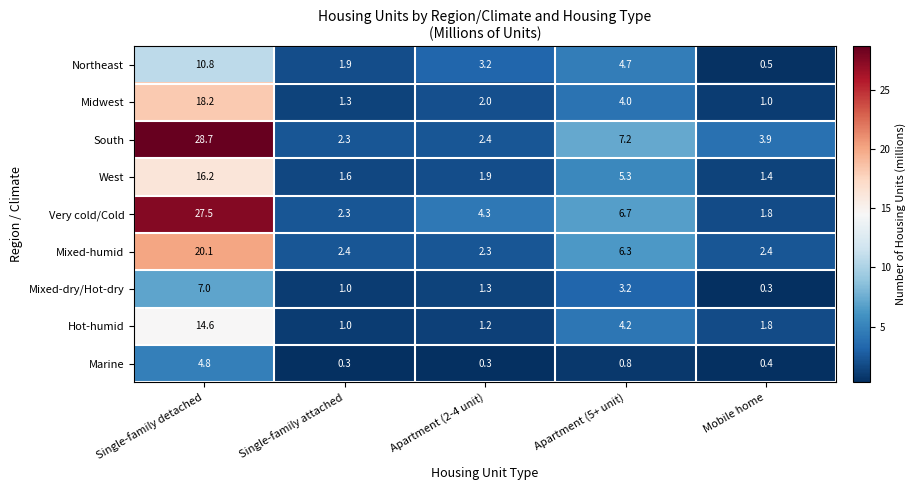

Which series changed the most between Single-family attached and Mobile home?

South